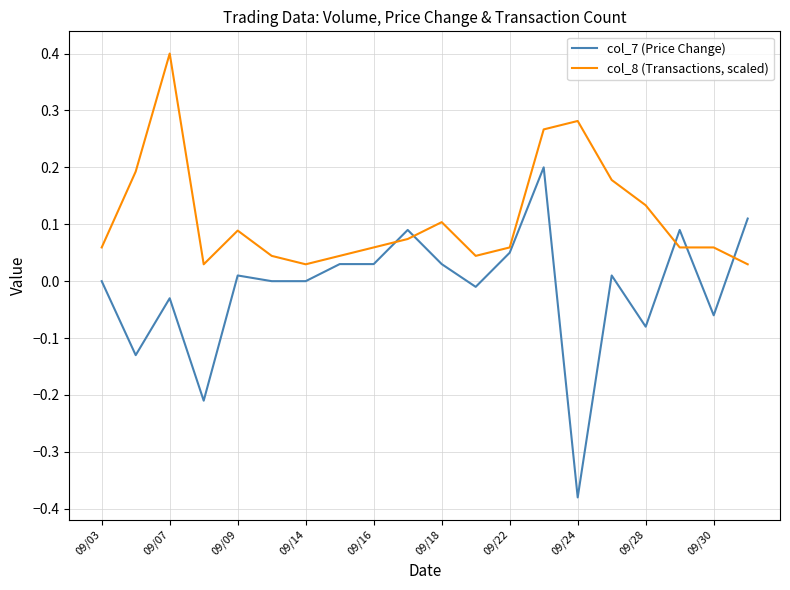

Which series has the largest range (max minus min)?

col_7 (Price Change)